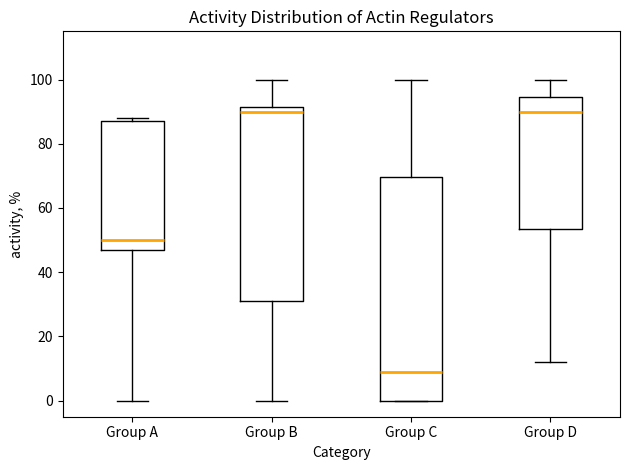

Where does the median line of the box for Group D sit on the y-axis? The values are not printed on the chart, so give them approximately, as read against the axis.

90